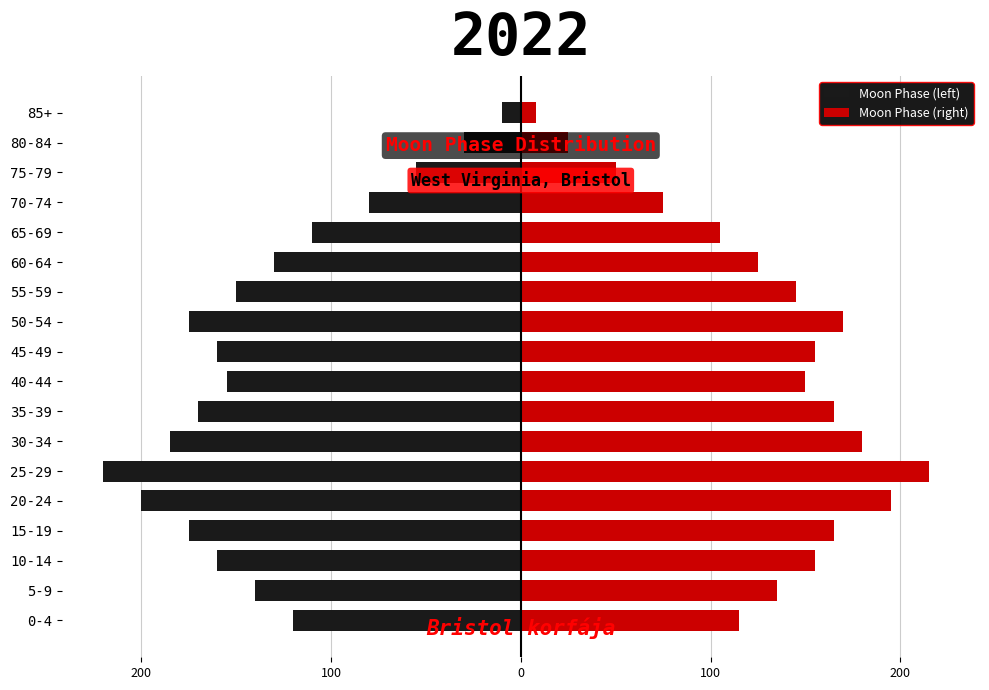

What is the label of the 17th bar from the right?

5-9